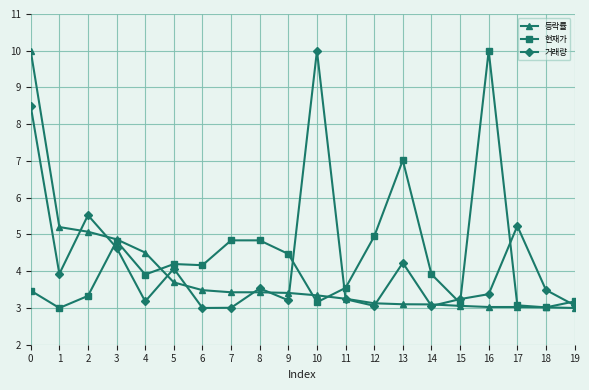

What are all the series names shown in the legend?

등락률, 현재가, 거래량